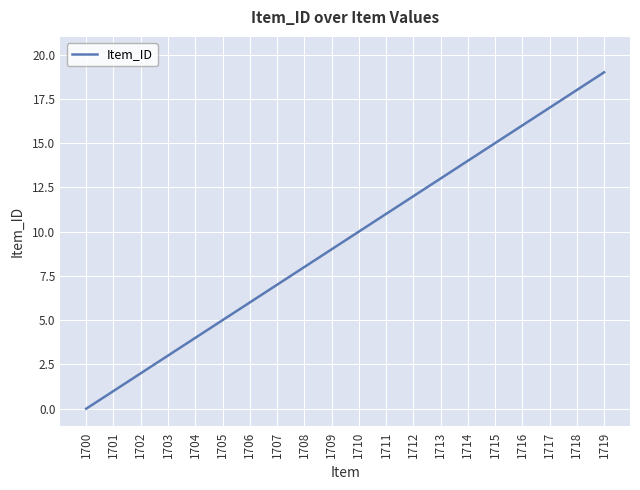

True or false: the data shows 11 at 1706.

False